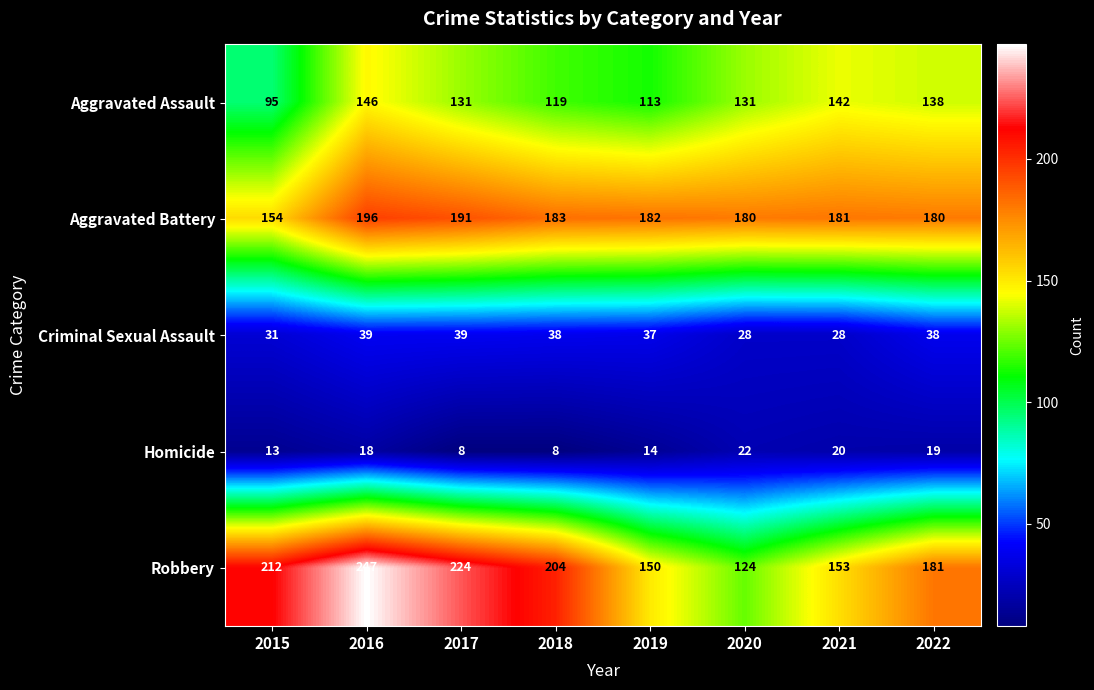

How many categories are shown in the chart?

8